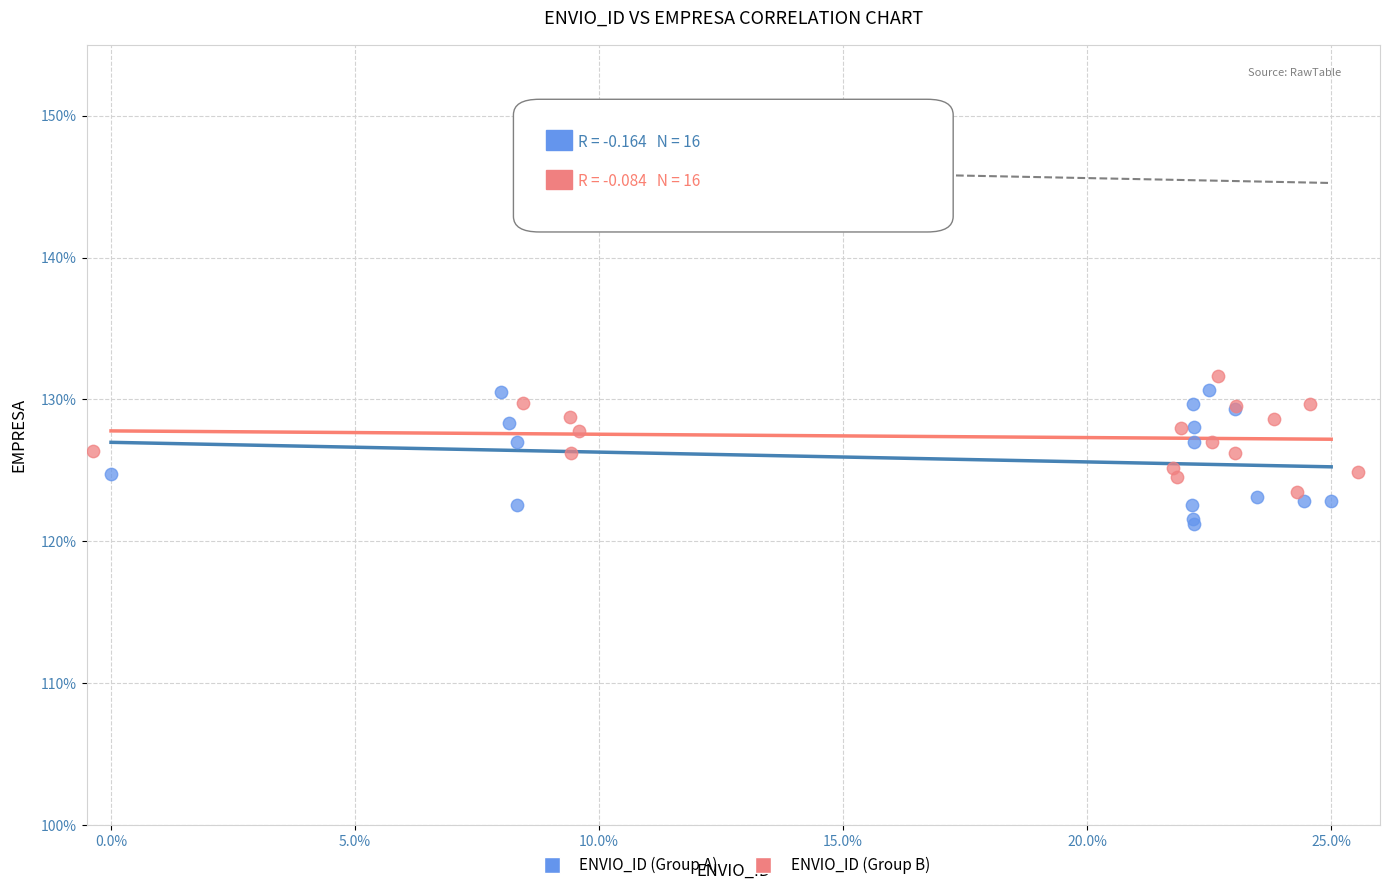

Which series has the widest spread of Y values?

ENVIO_ID (Group A)